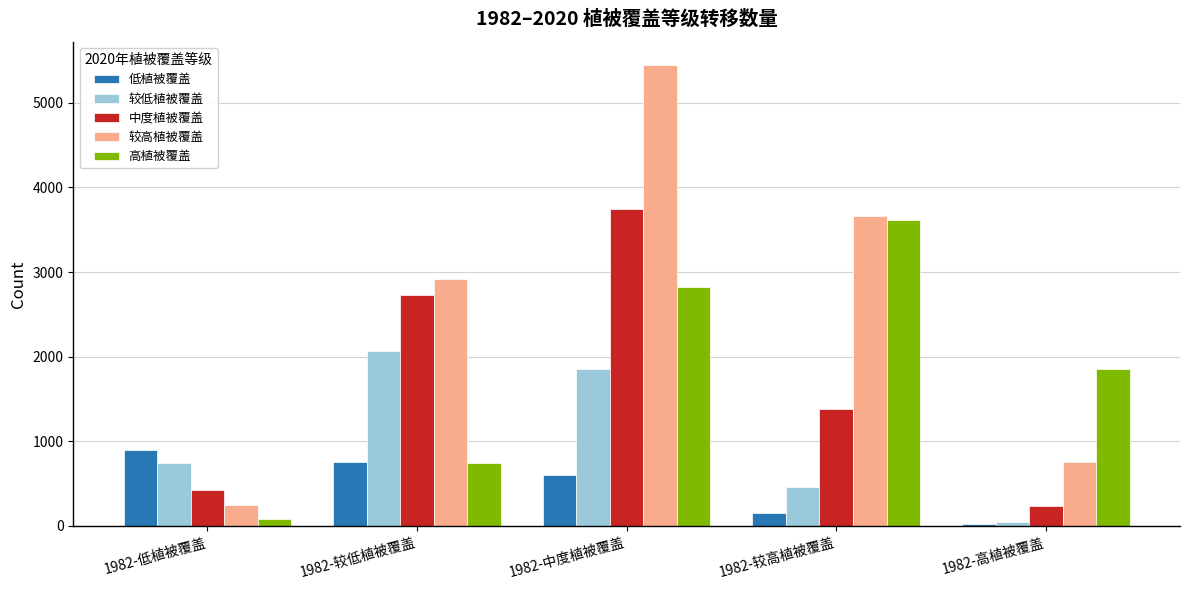

Which series has the largest total across all categories?

较高植被覆盖